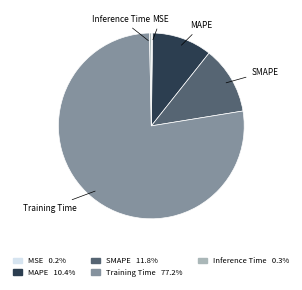

Combined, do Training Time and Inference Time account for over 50%?

Yes